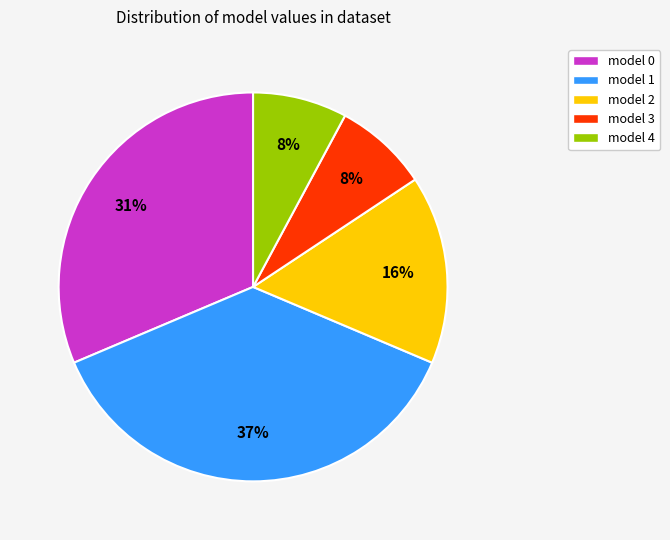

Does any single category account for the majority?

No